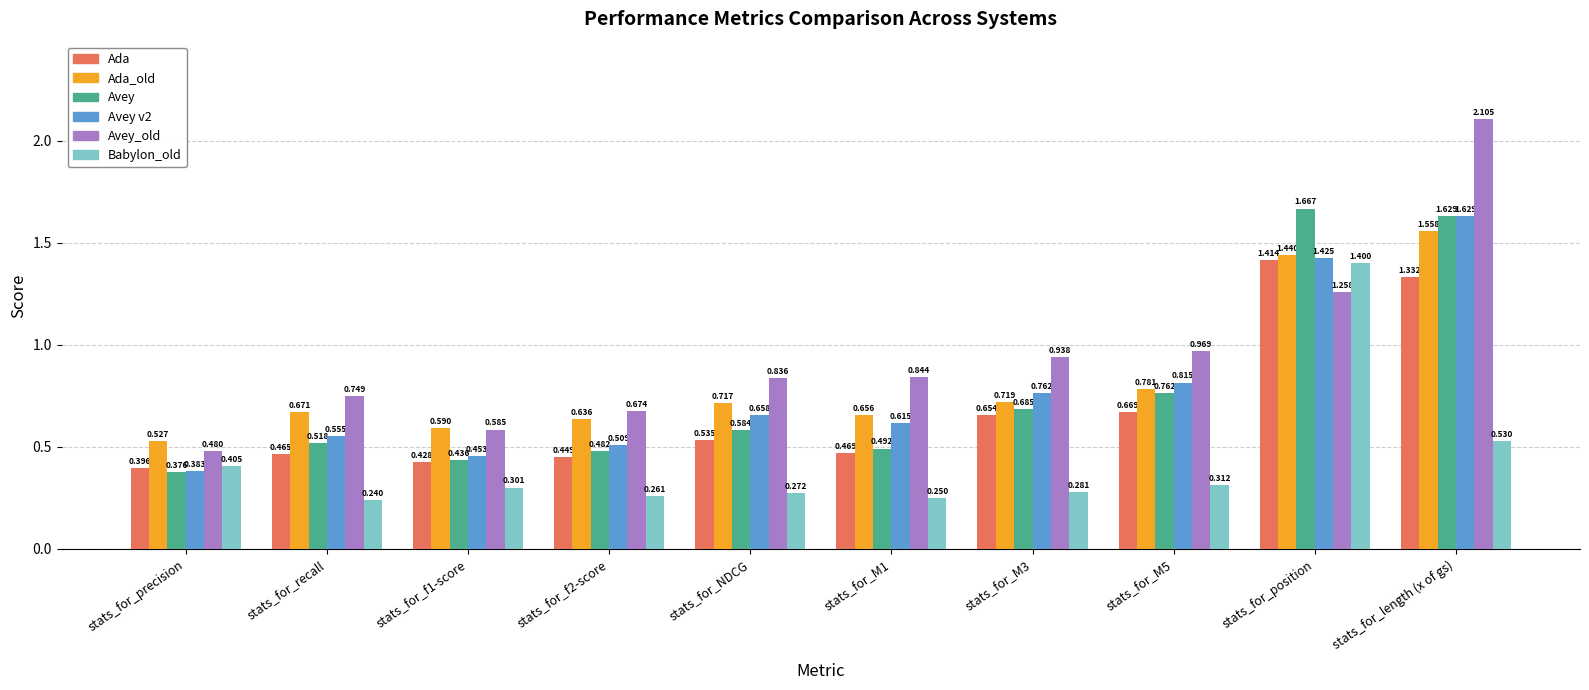

What position from the left is stats_for_precision?

1